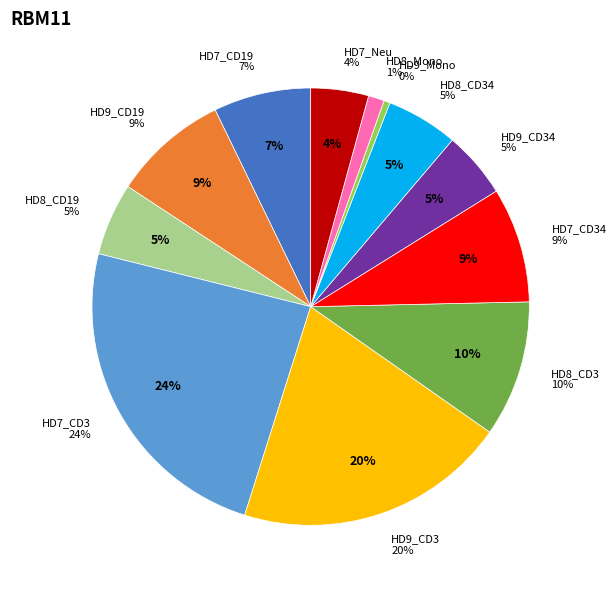

Rank the categories by value from highest to lowest.

HD7_CD3, HD9_CD3, HD8_CD3, HD9_CD19, HD7_CD34, HD7_CD19, HD8_CD19, HD8_CD34, HD9_CD34, HD7_Neu, HD8_Mono, HD9_Mono